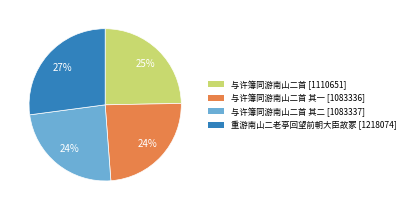

To the nearest percent, what is the average slice percentage?

25%